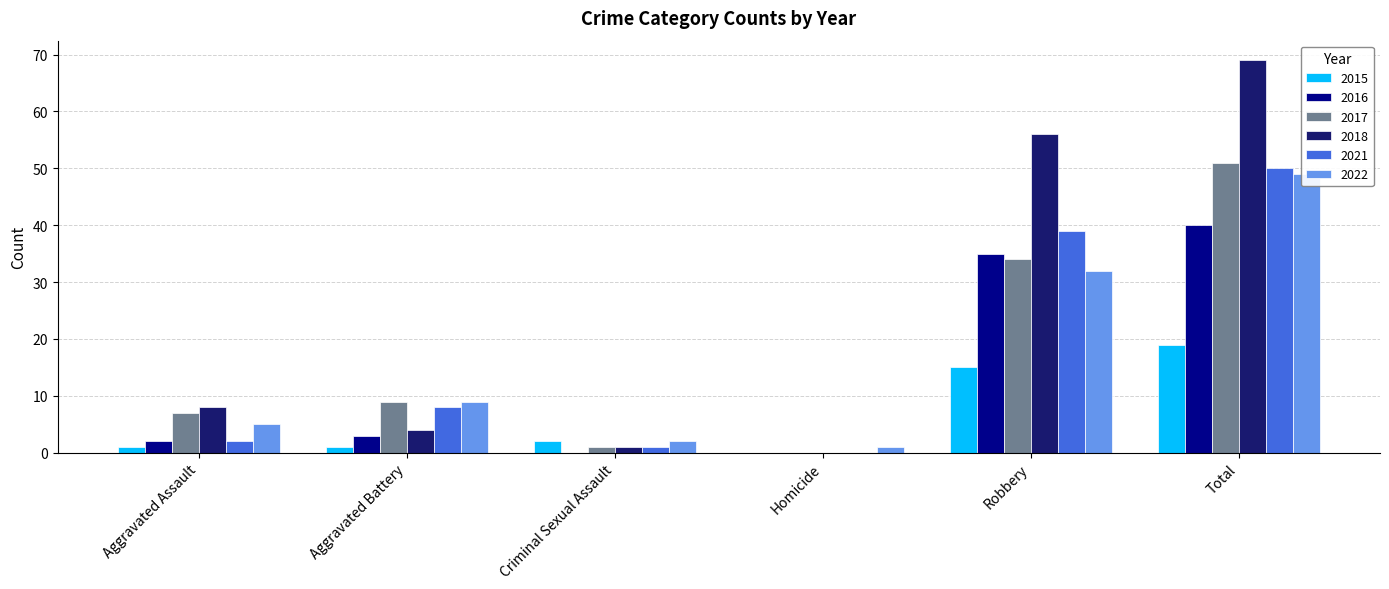

Between Aggravated Battery and Criminal Sexual Assault, which series saw the biggest shift?

2017